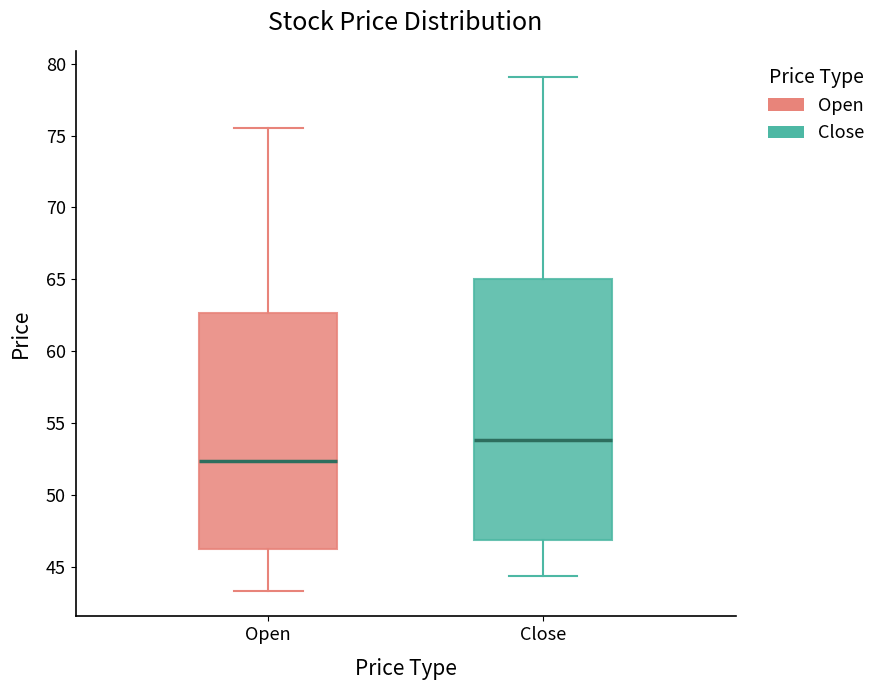

Reading left to right, transcribe this box plot: for each box, give where its median line is, the range the box spans, and where its two whiskers end, as read against the y-axis. The values are not printed on the chart, so give them approximately, as read against the axis.

Open: median 52.5, box 46.0 to 62.5, whiskers 43.5 to 75.5
Close: median 54.0, box 47.0 to 65.0, whiskers 44.5 to 79.0